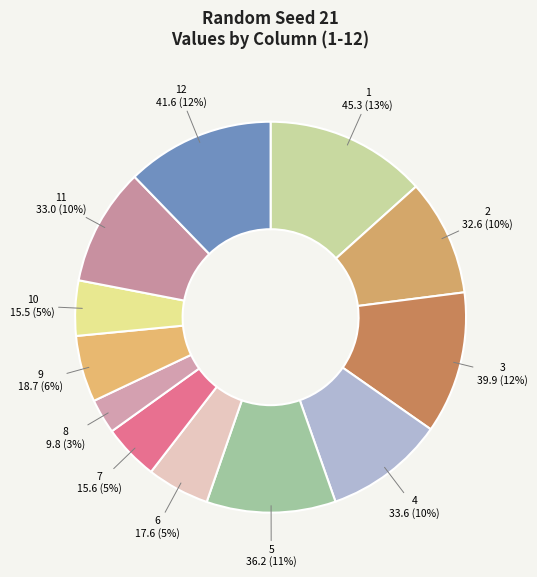

Count the number of slices in the pie.

12